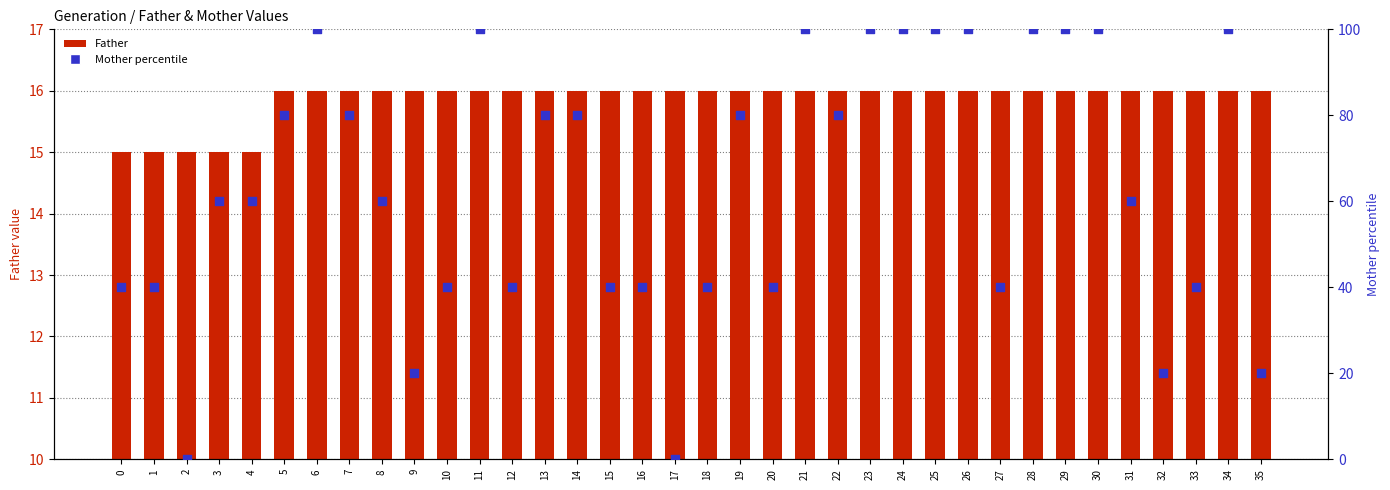

At which category is the sum across all series the highest?

6